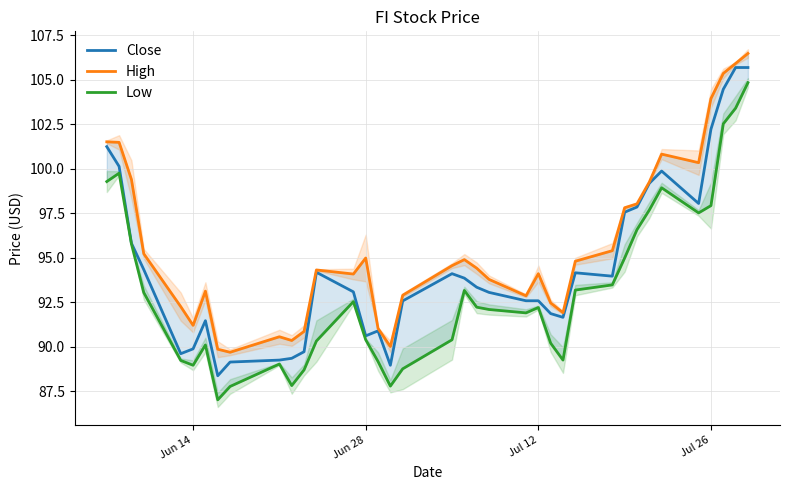

True or false: Low and High intersect in this chart.

False